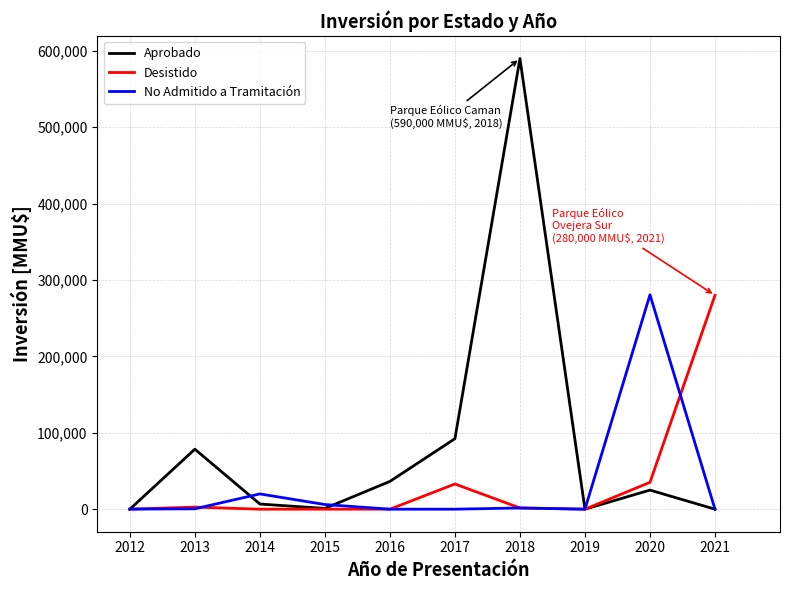

At which category is the sum across all series the highest?

2018